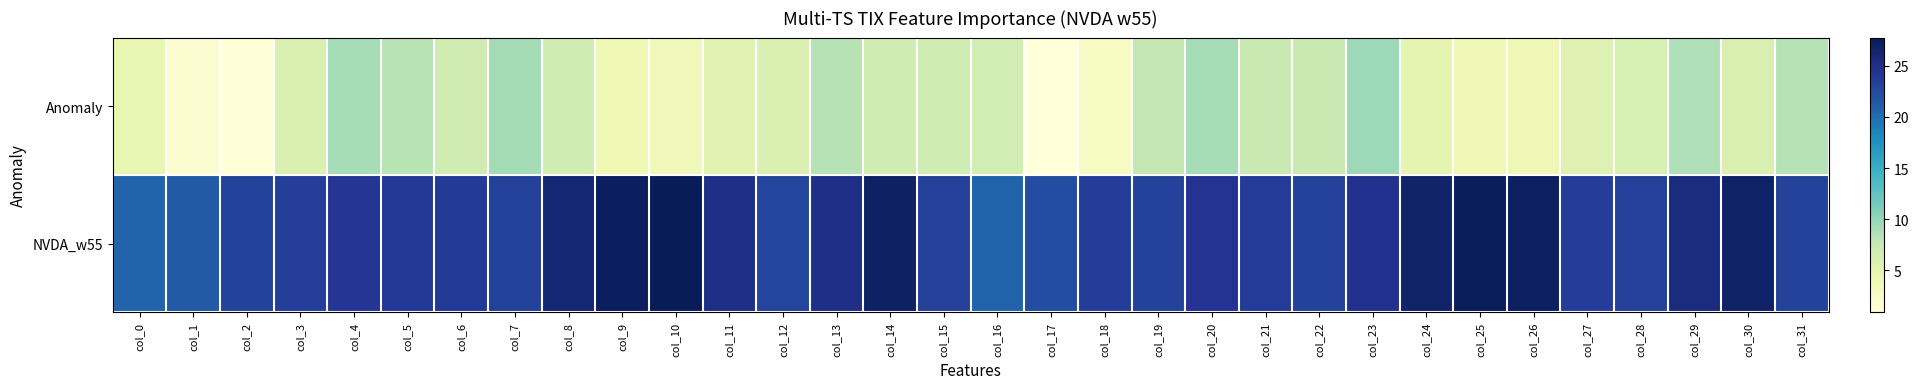

At which category does the chart reach its minimum across all series?

col_17